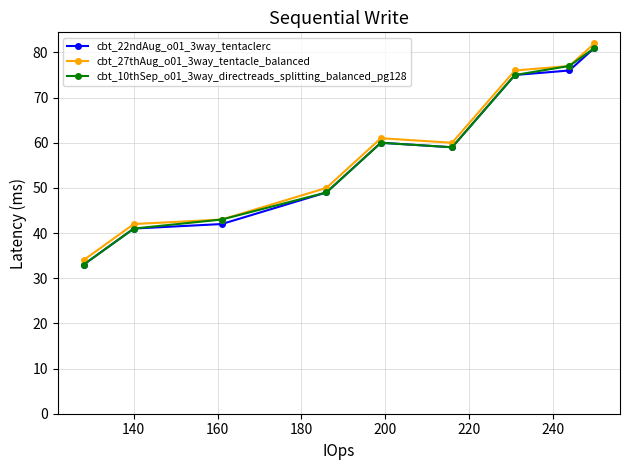

What are all the series names shown in the legend?

cbt_22ndAug_o01_3way_tentaclerc, cbt_27thAug_o01_3way_tentacle_balanced, cbt_10thSep_o01_3way_directreads_splitting_balanced_pg128